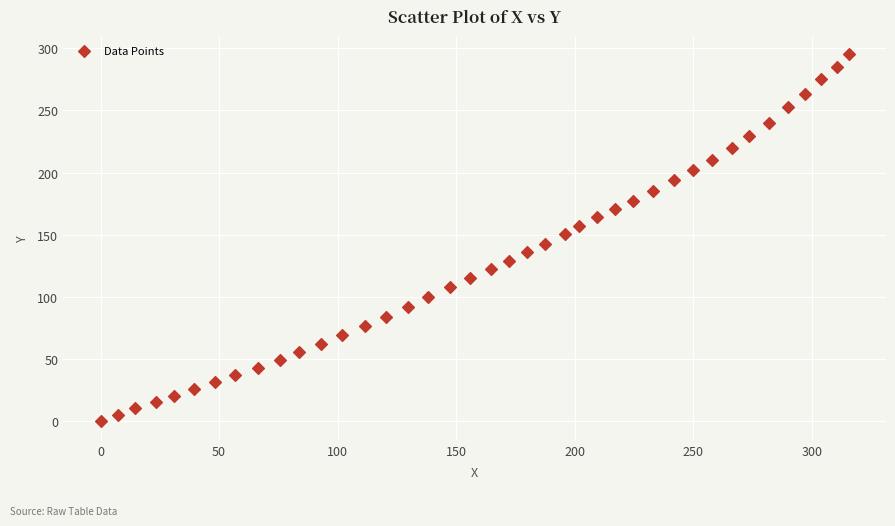

What is the range of Y values (max minus min)?

295.1